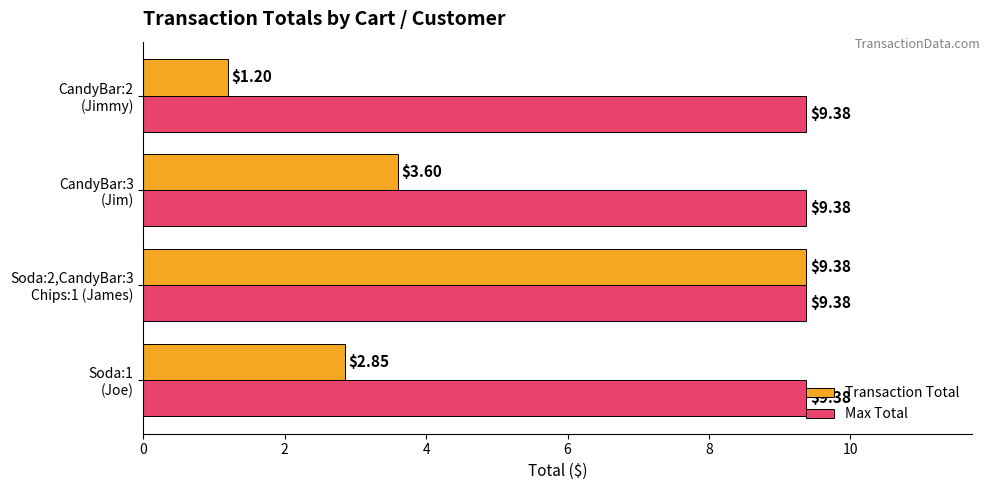

Count the number of data series in this chart.

2